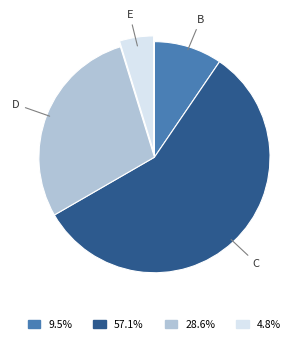

Is there any slice that represents more than half of the pie?

Yes